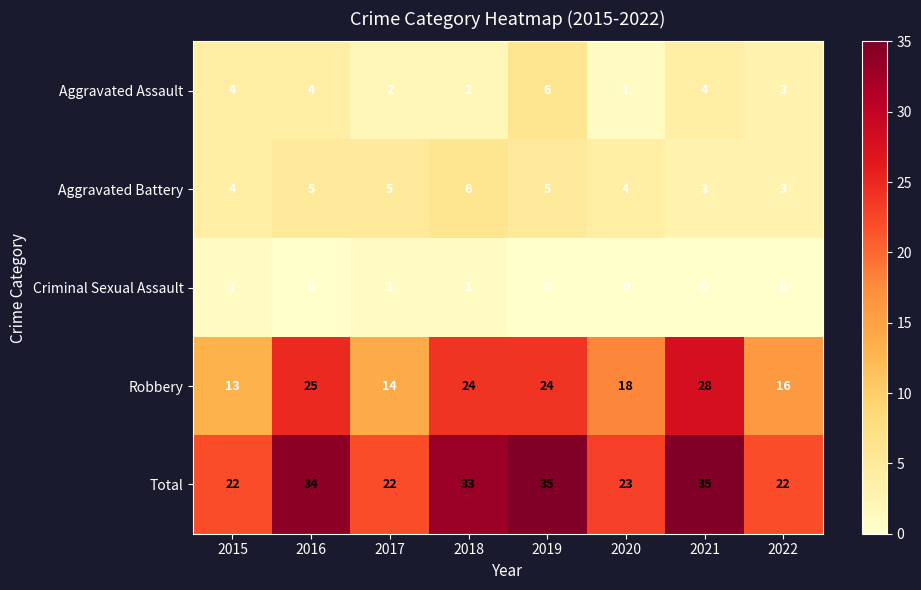

How many series are shown in this chart?

5